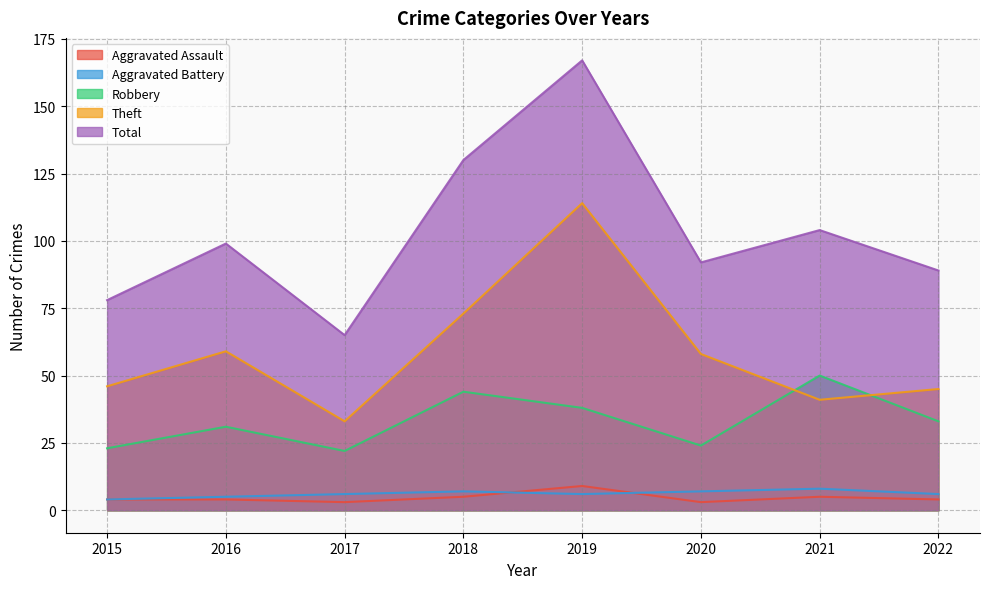

Rank the categories by Theft value from lowest to highest.

2017, 2021, 2022, 2015, 2020, 2016, 2018, 2019